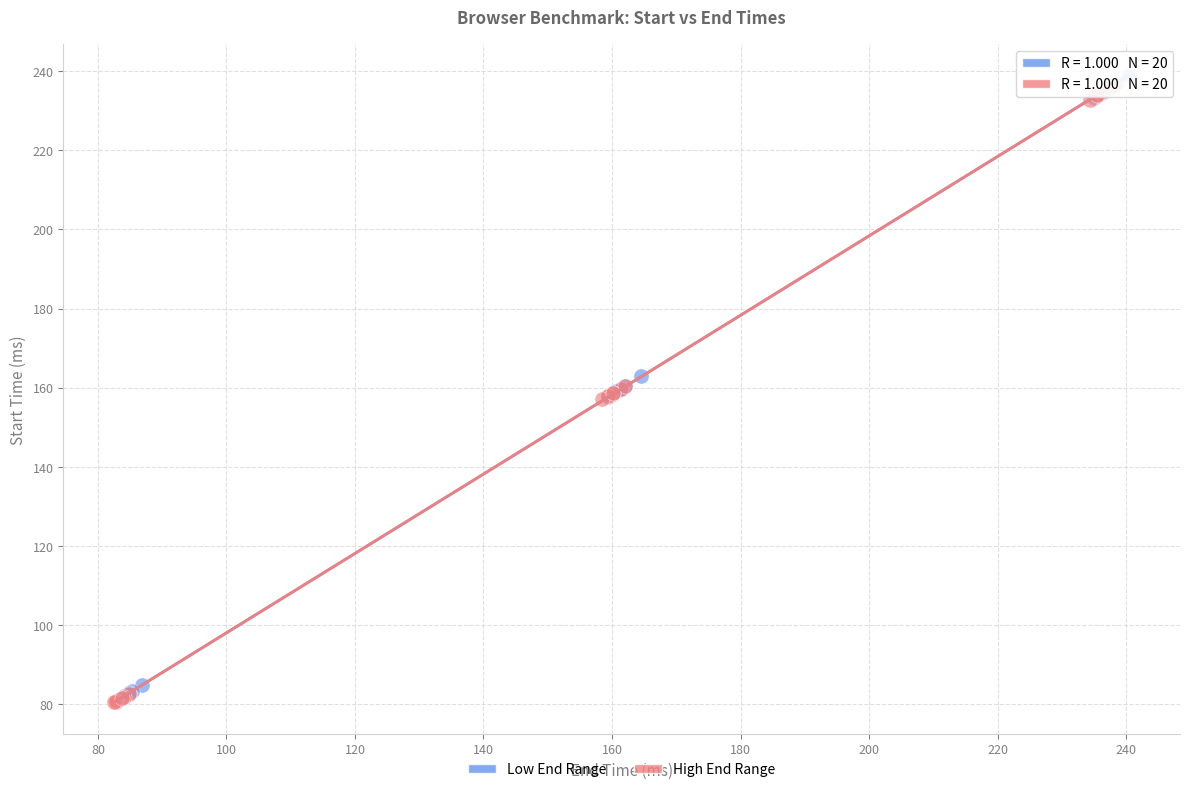

Which series contains the highest Y value?

Low End Range